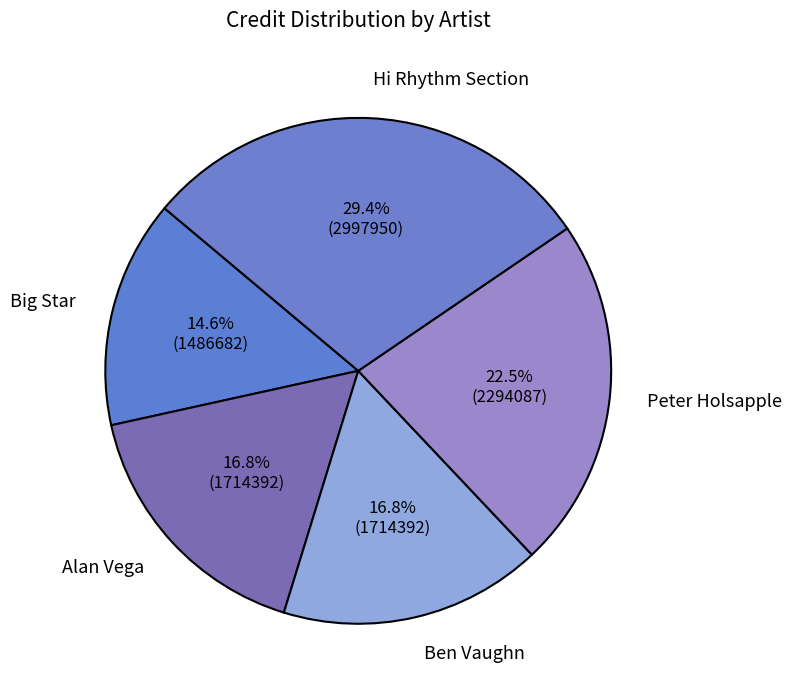

What is the ratio of the value at Ben Vaughn to the value at Hi Rhythm Section?

0.6